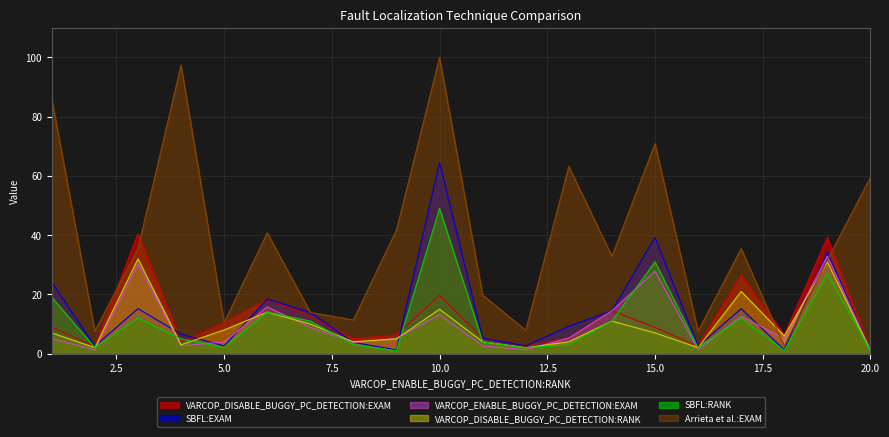

Is it true that VARCOP_DISABLE_BUGGY_PC_DETECTION:RANK equals 4.4 at 4?

False